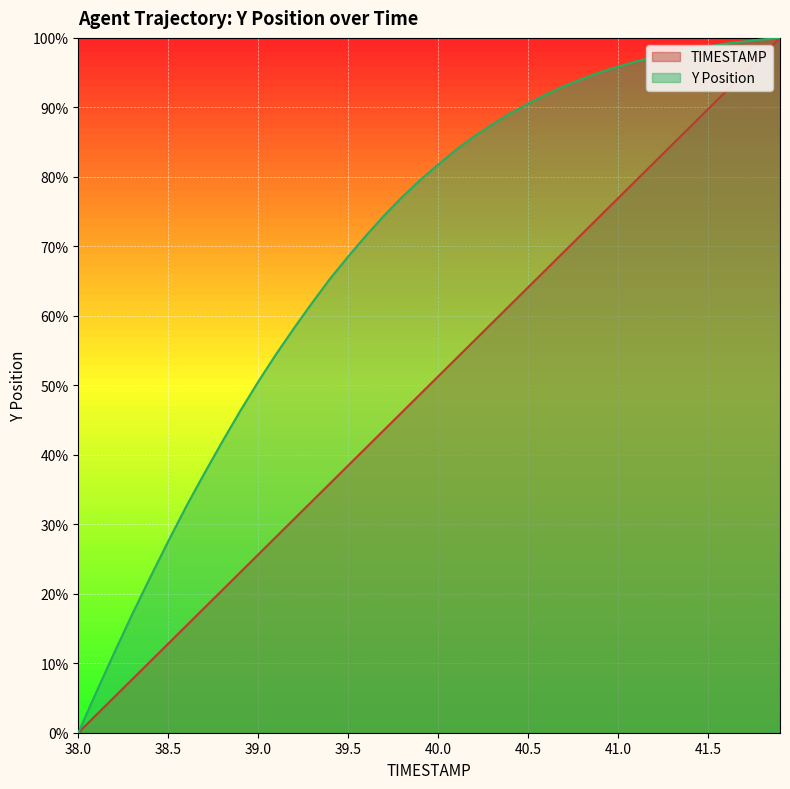

Reading left to right, list all the values displayed in this chart.

TIMESTAMP: 38.0=0.0	38.1=2.6	38.2=5.1	38.3=7.7	38.4=10.3	38.5=12.8	38.6=15.4	38.7=17.9	38.8=20.5	38.9=23.1	39.0=25.6	39.1=28.2	39.2=30.8	39.3=33.3	39.4=35.9	39.5=38.5	39.6=41.0	39.7=43.6	39.8=46.2	39.9=48.7	40.0=51.3	40.1=53.8	40.2=56.4	40.3=59.0	40.4=61.5	40.5=64.1	40.6=66.7	40.7=69.2	40.8=71.8	40.9=74.4	41.0=76.9	41.1=79.5	41.2=82.1	41.3=84.6	41.4=87.2	41.5=89.7	41.6=92.3	41.7=94.9	41.8=97.4	41.9=100.0
Y: 38.0=0.0	38.1=5.8	38.2=11.5	38.3=17.1	38.4=22.4	38.5=27.5	38.6=32.6	38.7=37.3	38.8=41.9	38.9=46.3	39.0=50.5	39.1=54.5	39.2=58.3	39.3=61.9	39.4=65.4	39.5=68.5	39.6=71.6	39.7=74.4	39.8=77.1	39.9=79.5	40.0=81.8	40.1=83.9	40.2=85.8	40.3=87.5	40.4=89.1	40.5=90.5	40.6=91.9	40.7=93.1	40.8=94.1	40.9=95.1	41.0=95.9	41.1=96.6	41.2=97.3	41.3=97.9	41.4=98.4	41.5=98.7	41.6=99.2	41.7=99.5	41.8=99.8	41.9=100.0